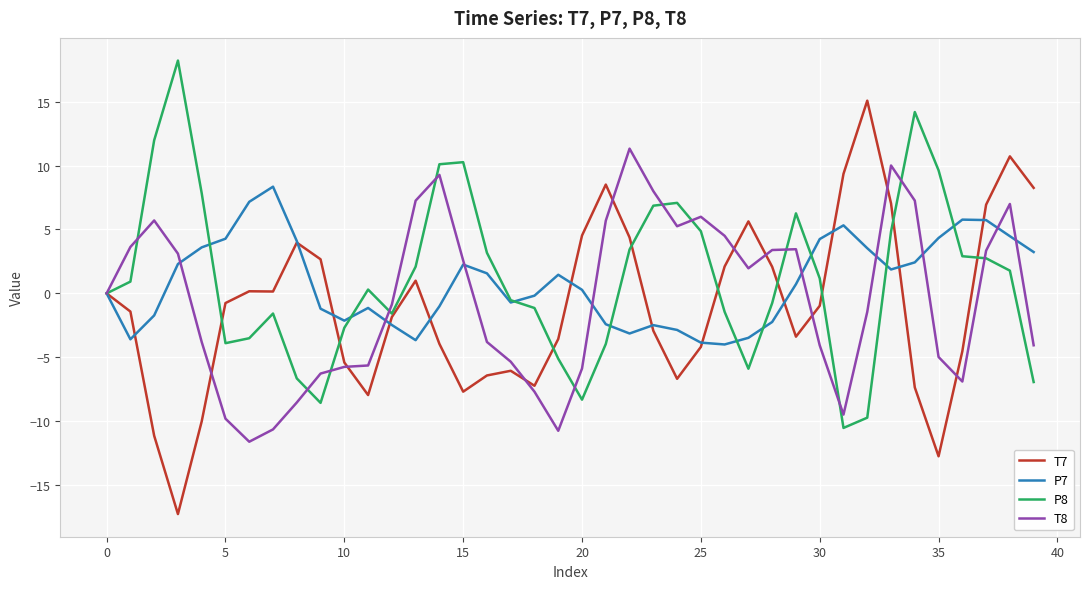

What is the sum of all P7 values?

34.7